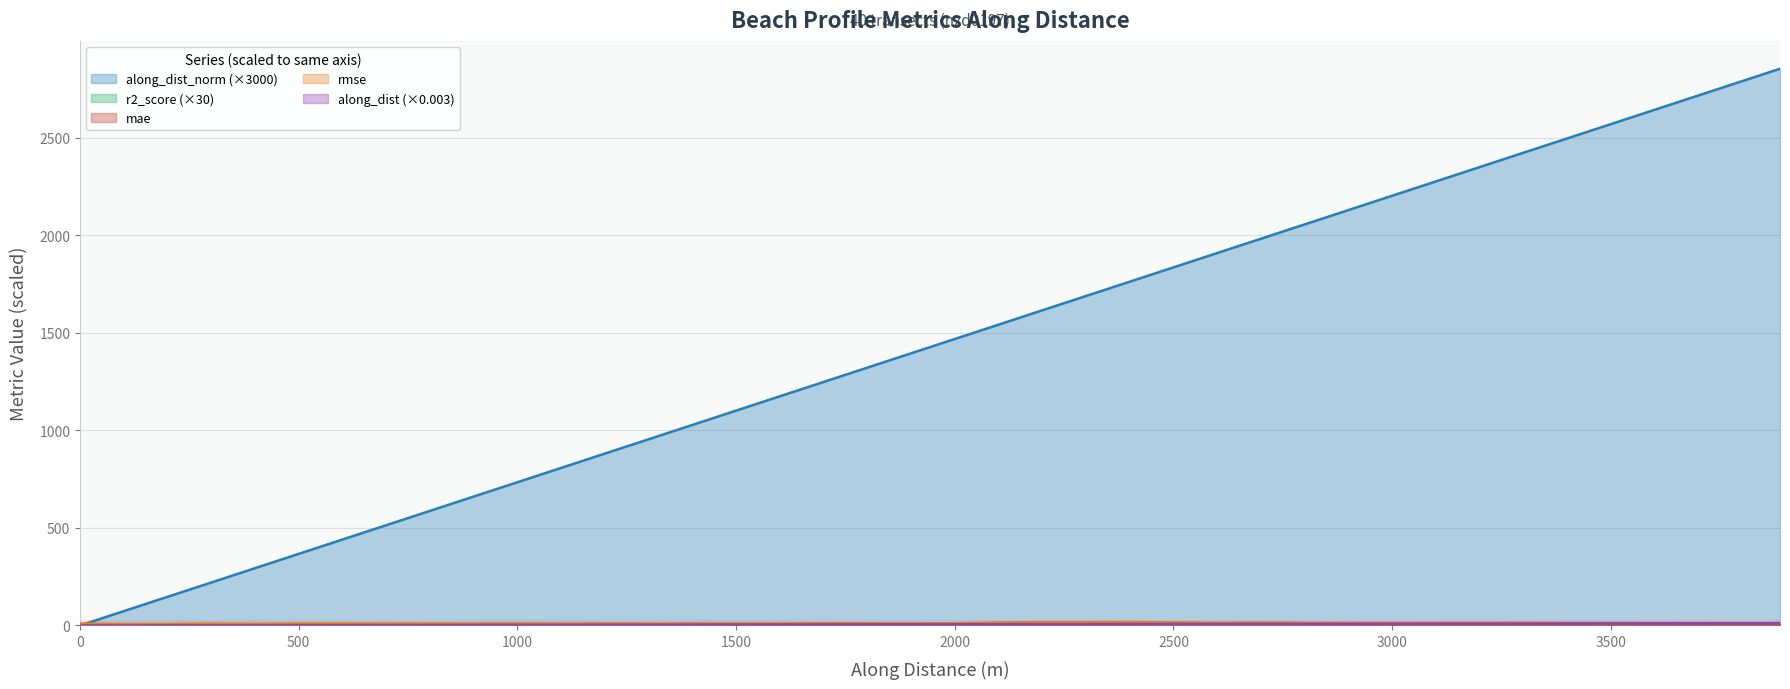

Which series has the largest total across all categories?

along_dist_norm (×3000)